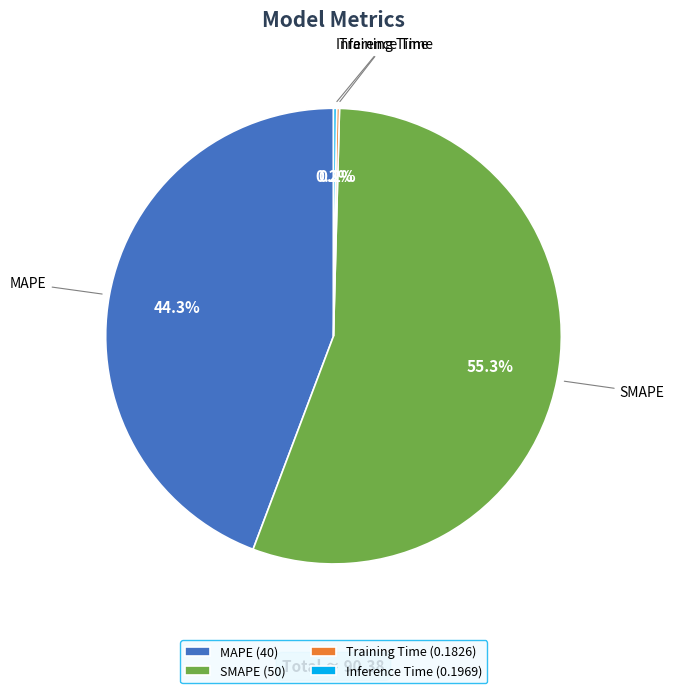

Does SMAPE represent more than half of the total?

Yes